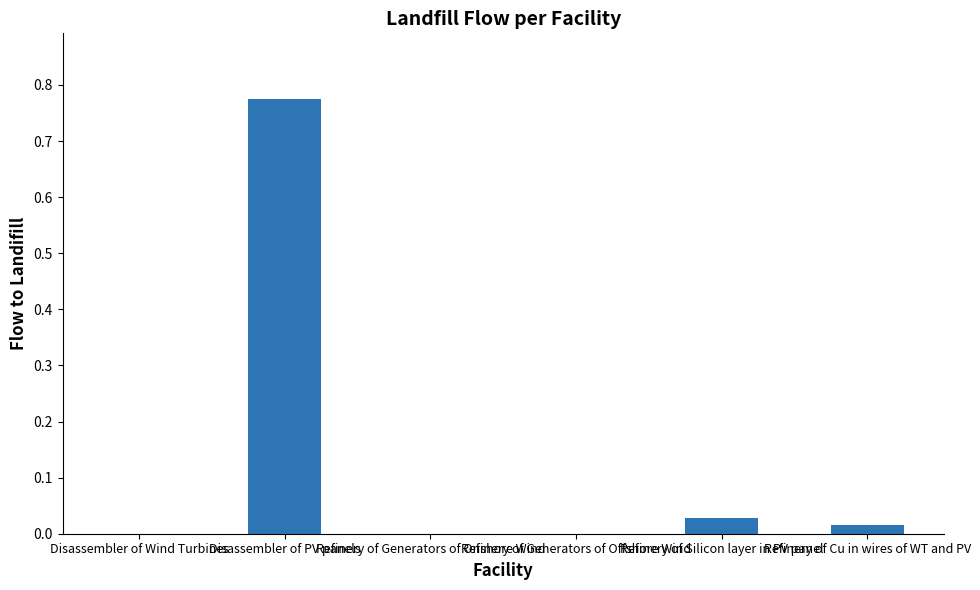

Reading left to right, list all the values displayed in this chart.

Disassembler of Wind Turbines=0.0	Disassembler of PV panels=0.8	Refinery of Generators of Onshore Wind=0.0	Refinery of Generators of Offshore Wind=0.0	Refinery of Silicon layer in PV panel=0.0	Refinery of Cu in wires of WT and PV=0.0